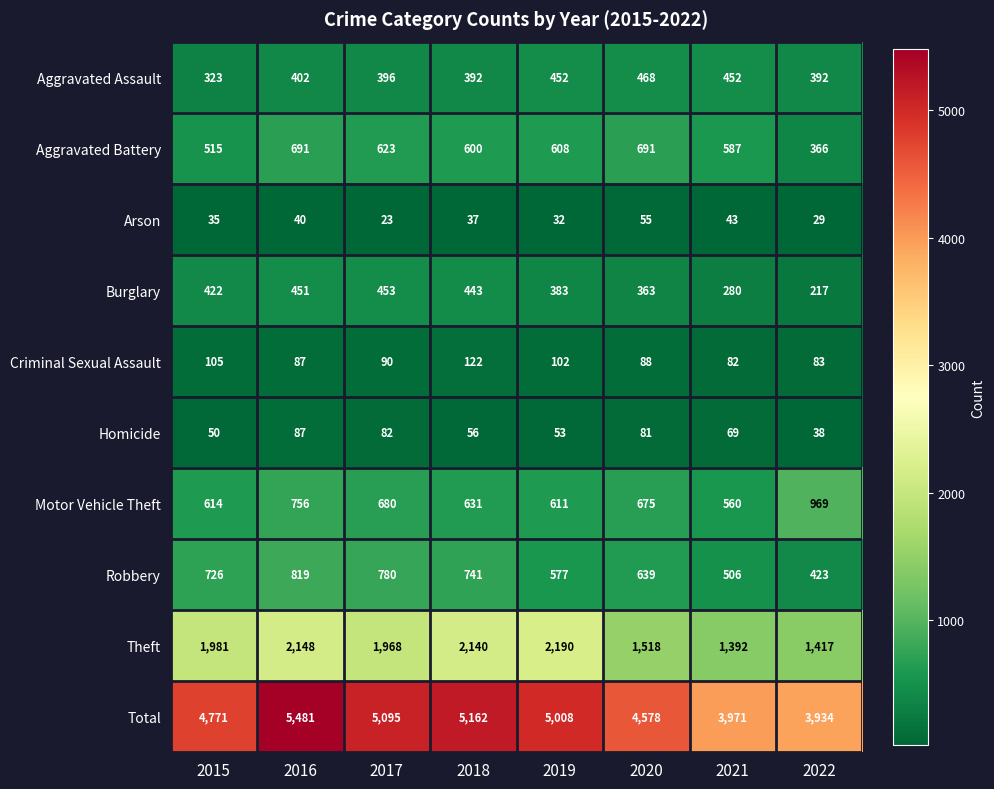

At which label does Aggravated Battery first exceed 608?

2016